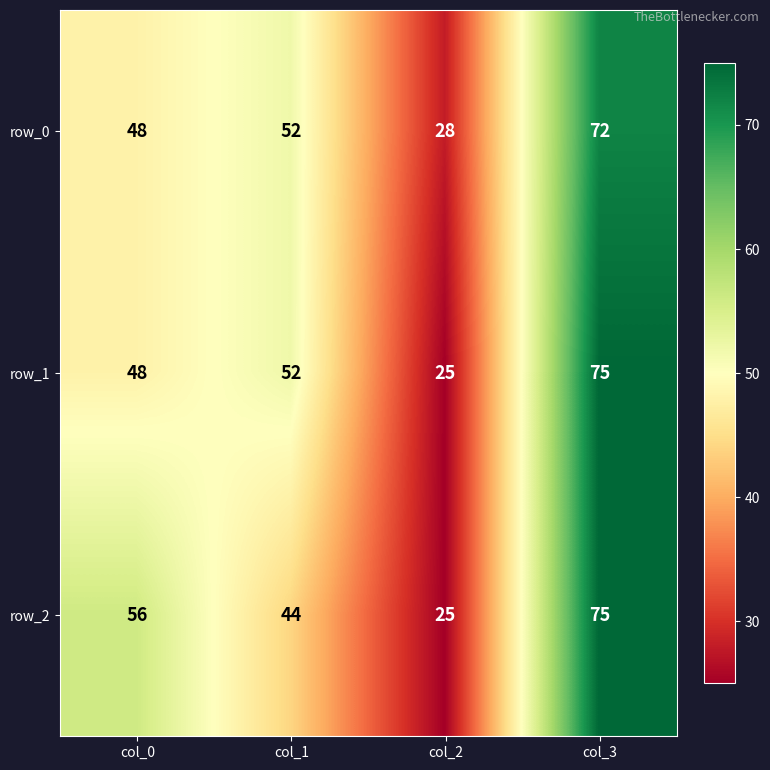

Is the value of row_0 at col_0 greater than the value of row_1 at col_1?

No